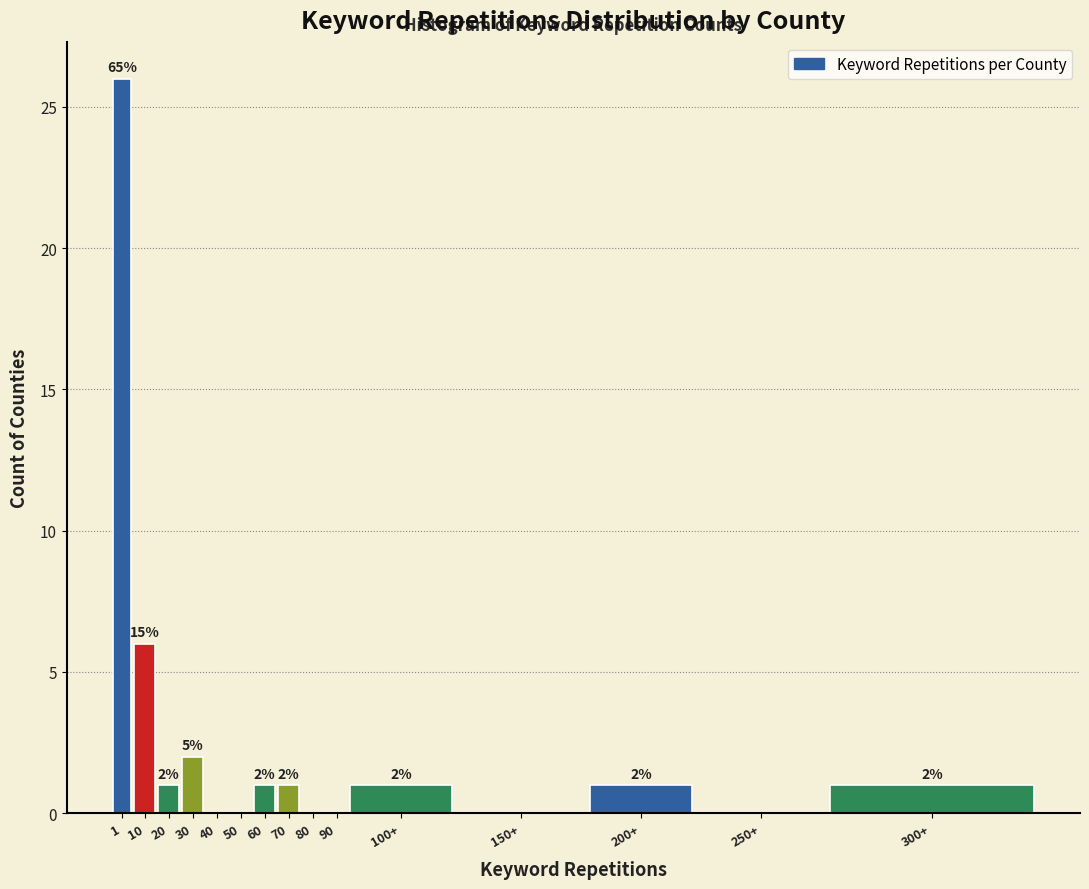

Reading left to right, list all the values displayed in this chart.

1=26	10=6	20=1	30=2	40=0	50=0	60=1	70=1	80=0	90=0	100+=1	150+=0	200+=1	250+=0	300+=1